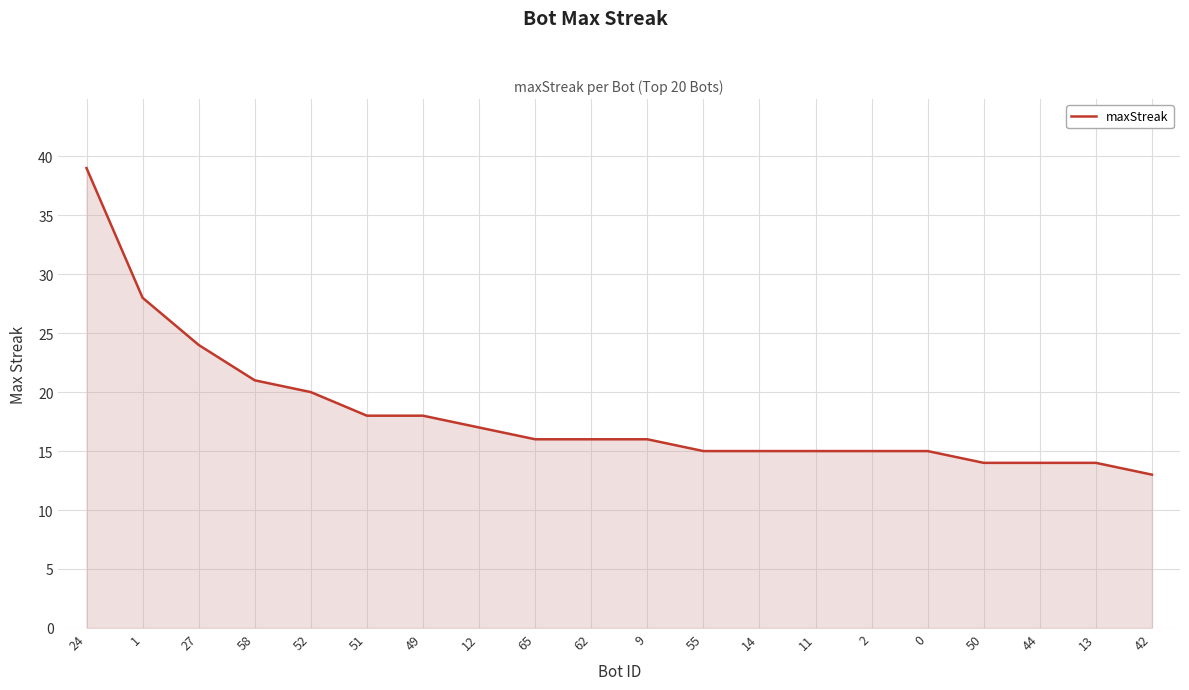

Where does the data first go above 16?

24